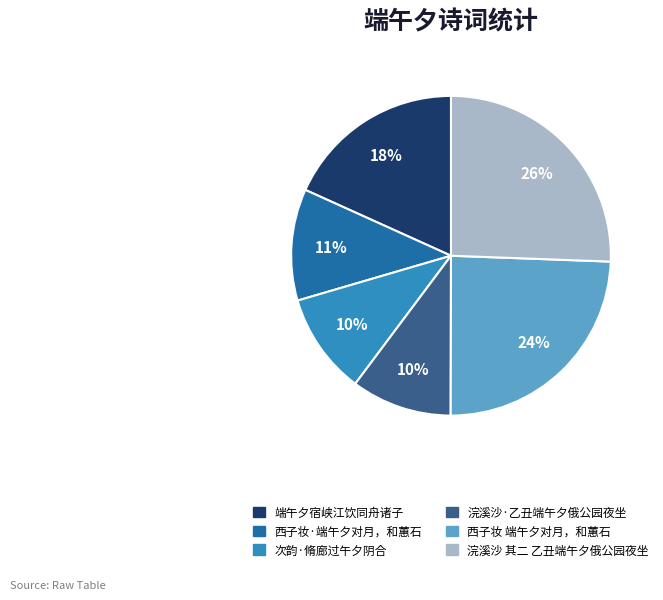

What percentage is the 浣溪沙·乙丑端午夕俄公园夜坐 slice, to the nearest percent?

10%